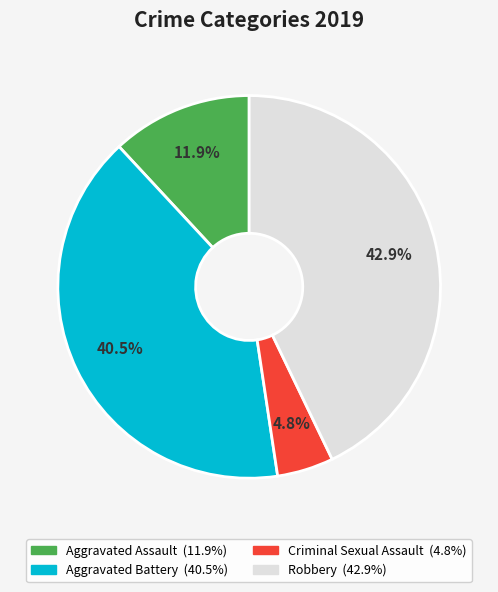

Rank the categories by value from lowest to highest.

Criminal Sexual Assault, Aggravated Assault, Aggravated Battery, Robbery